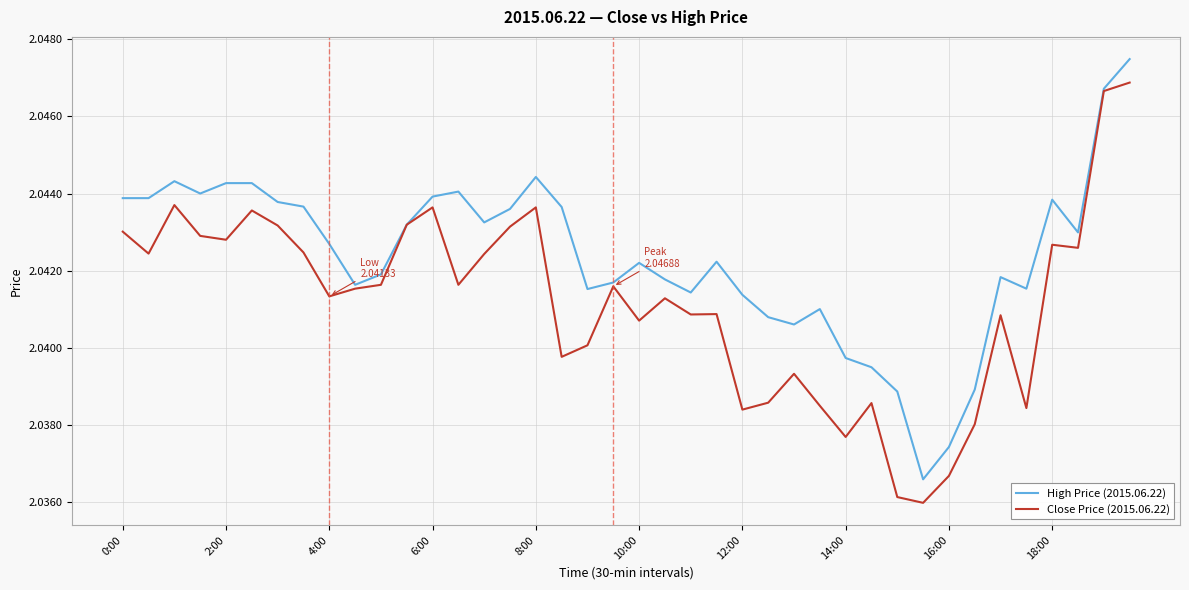

Which series has the largest total across all categories?

High Price (2015.06.22)